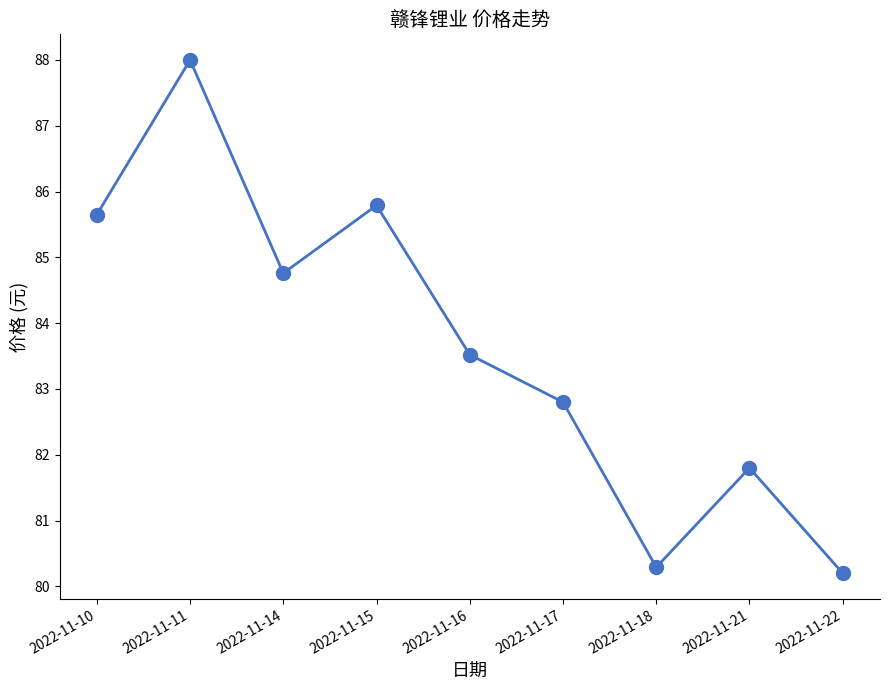

What is the value of the 9th point from the left?

80.2